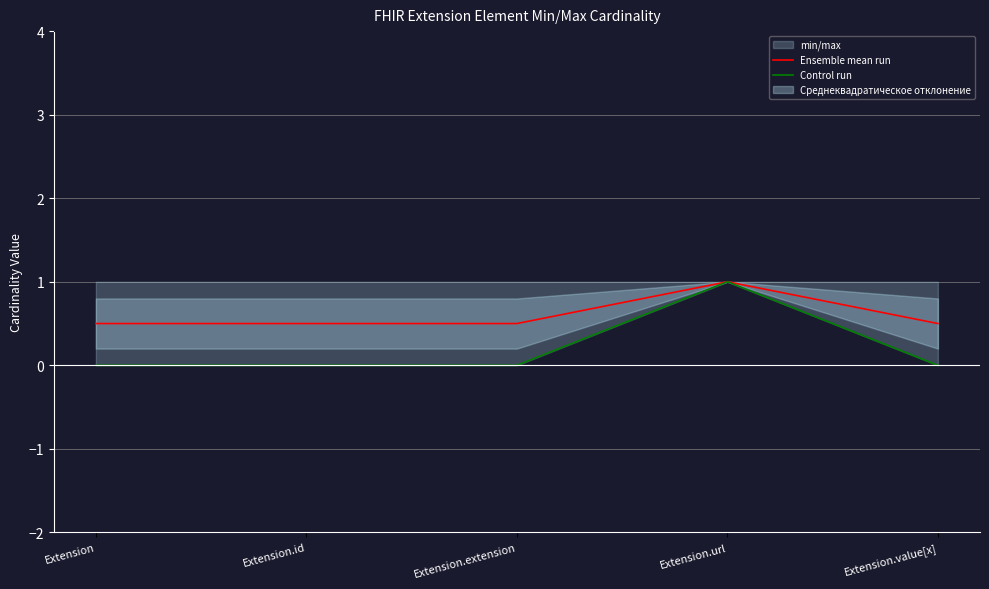

Is the value of Ensemble mean run at Extension.id greater than the value of Control run at Extension.id?

Yes